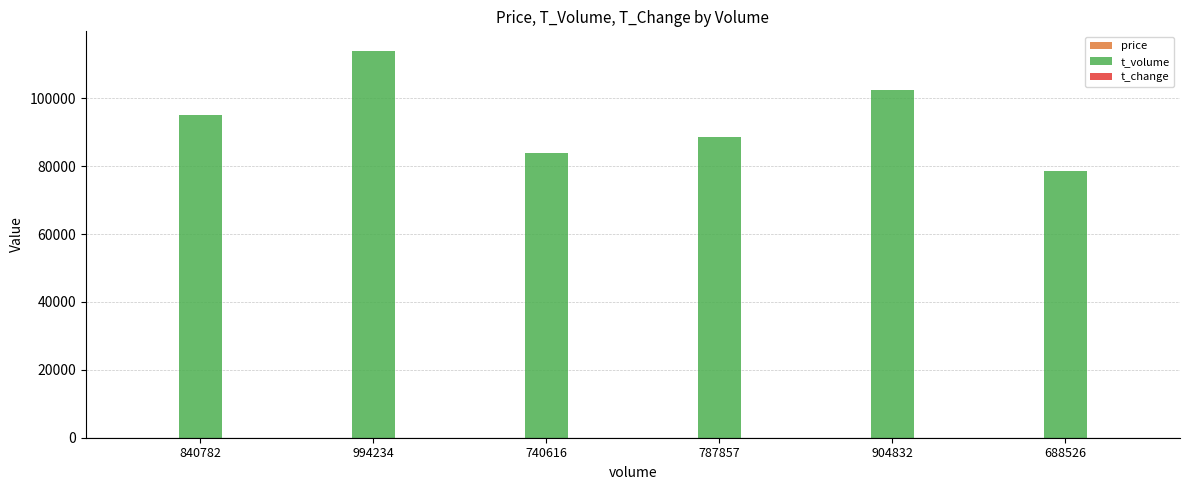

Which series has the largest total across all categories?

t_volume